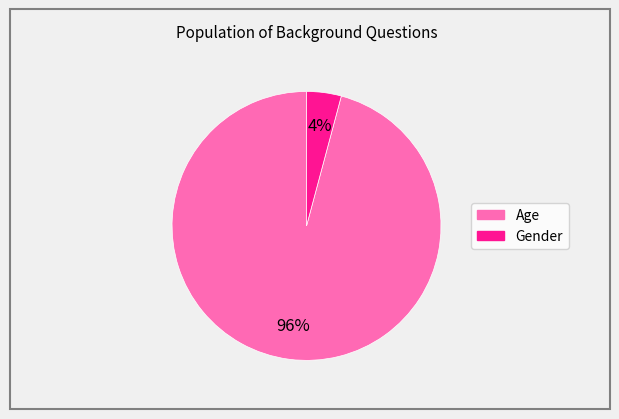

Rank the categories by value from lowest to highest.

Gender, Age